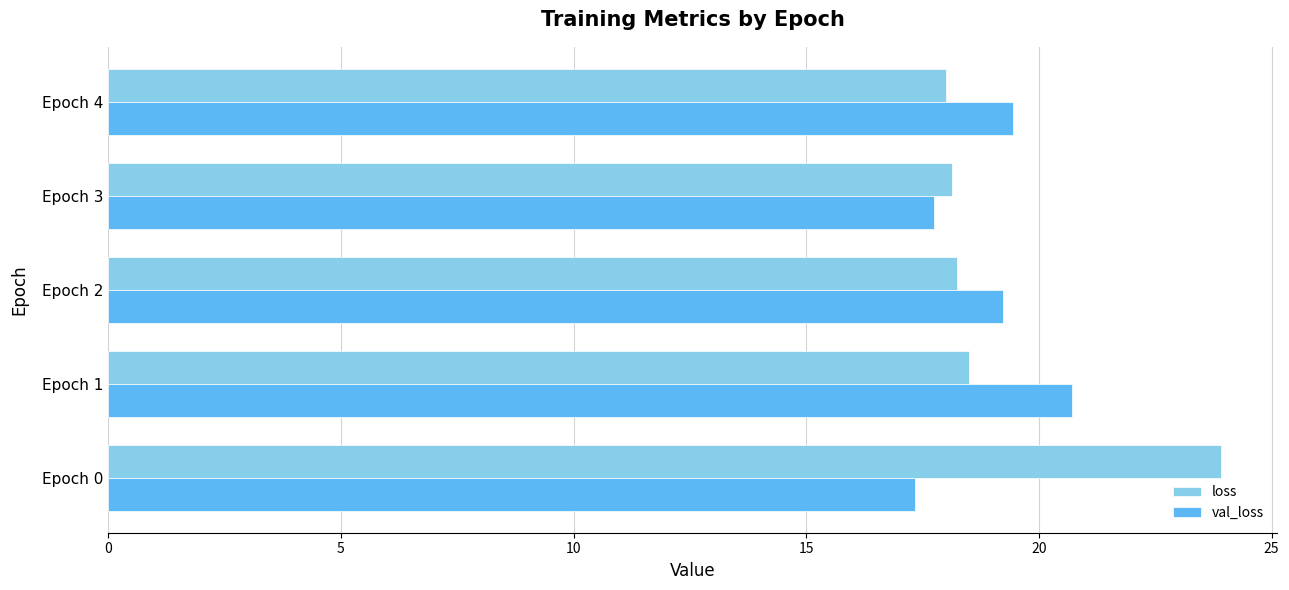

What is the average value of the val_loss series?

18.9